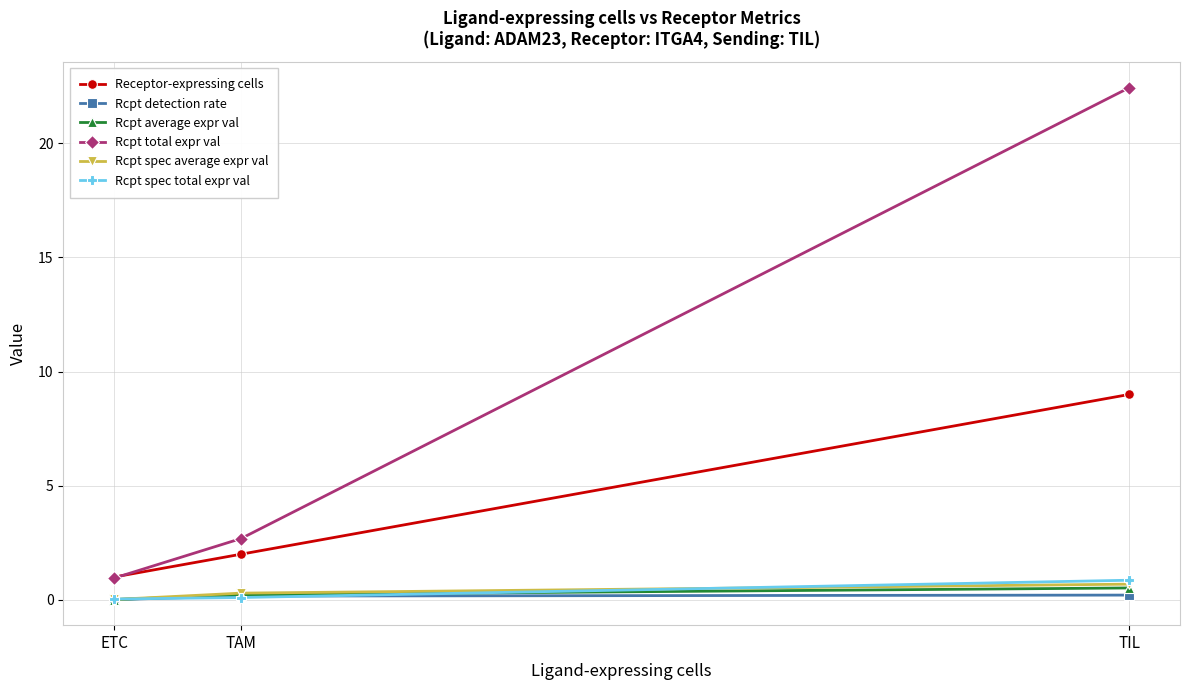

Read the Rcpt total expr val value at TAM.

2.7